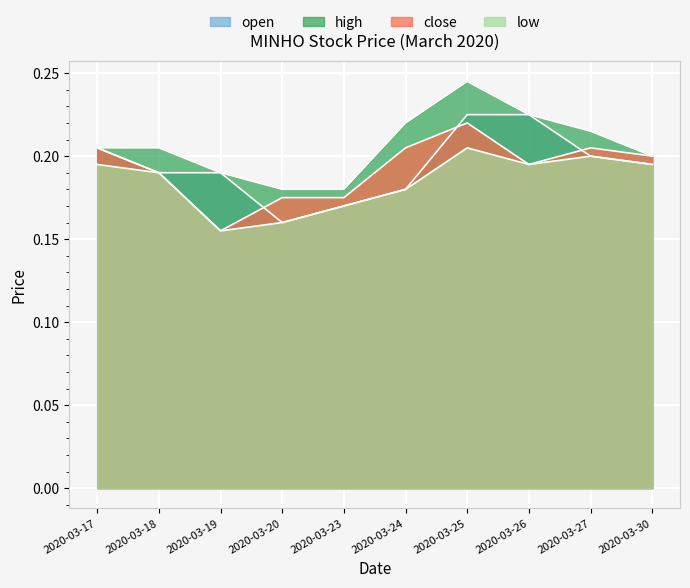

True or false: open and high intersect in this chart.

False